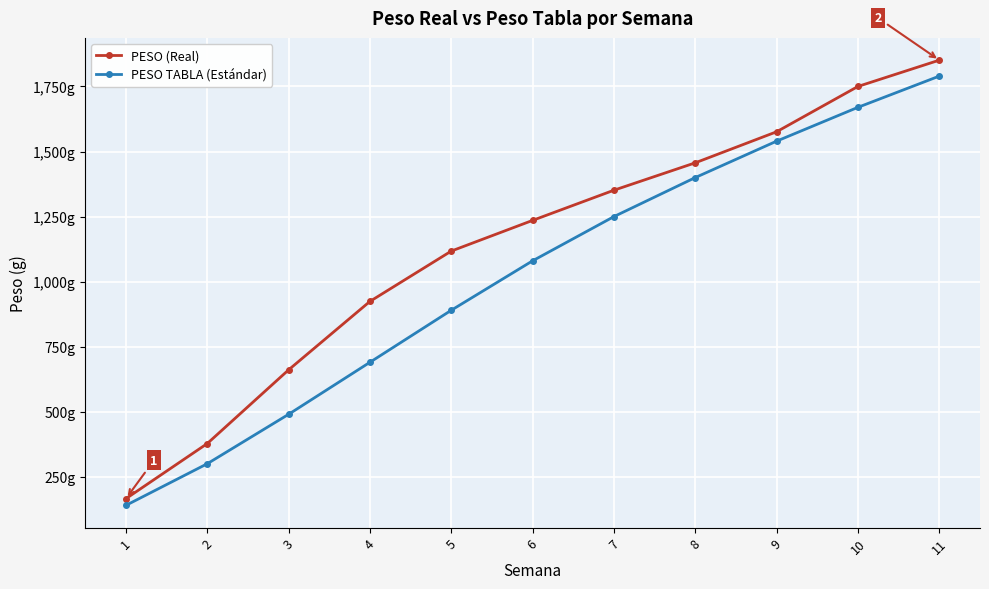

Does the chart have visible grid lines?

Yes